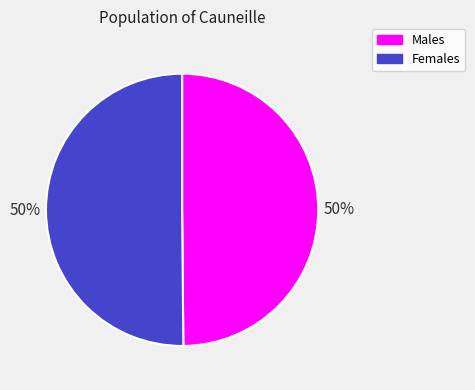

Do Females and Males together represent more than half of the pie?

Yes